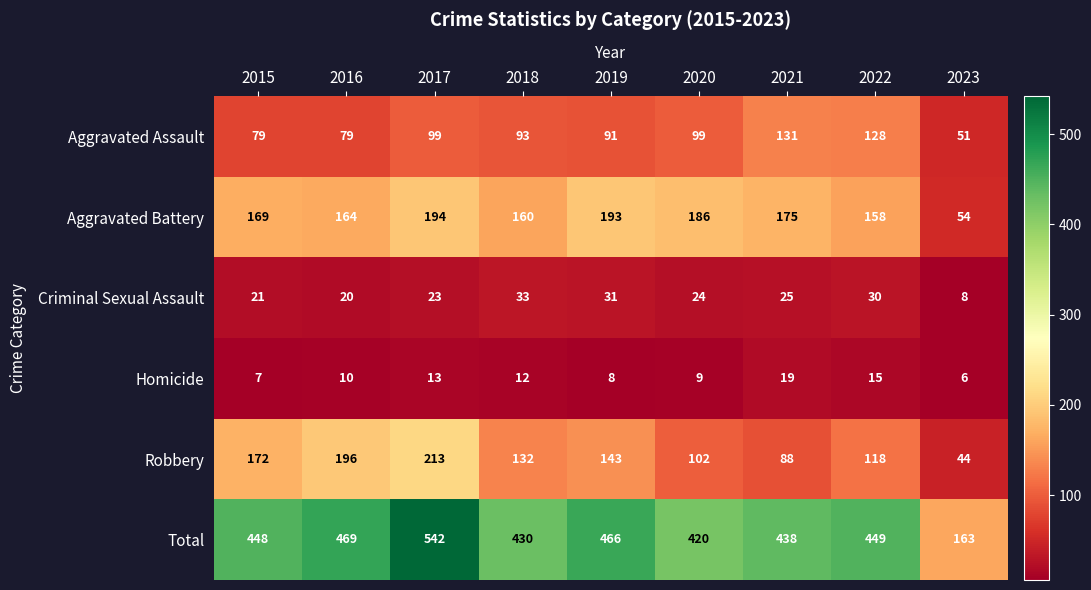

Is it true that Aggravated Assault equals 26 at 2022?

False